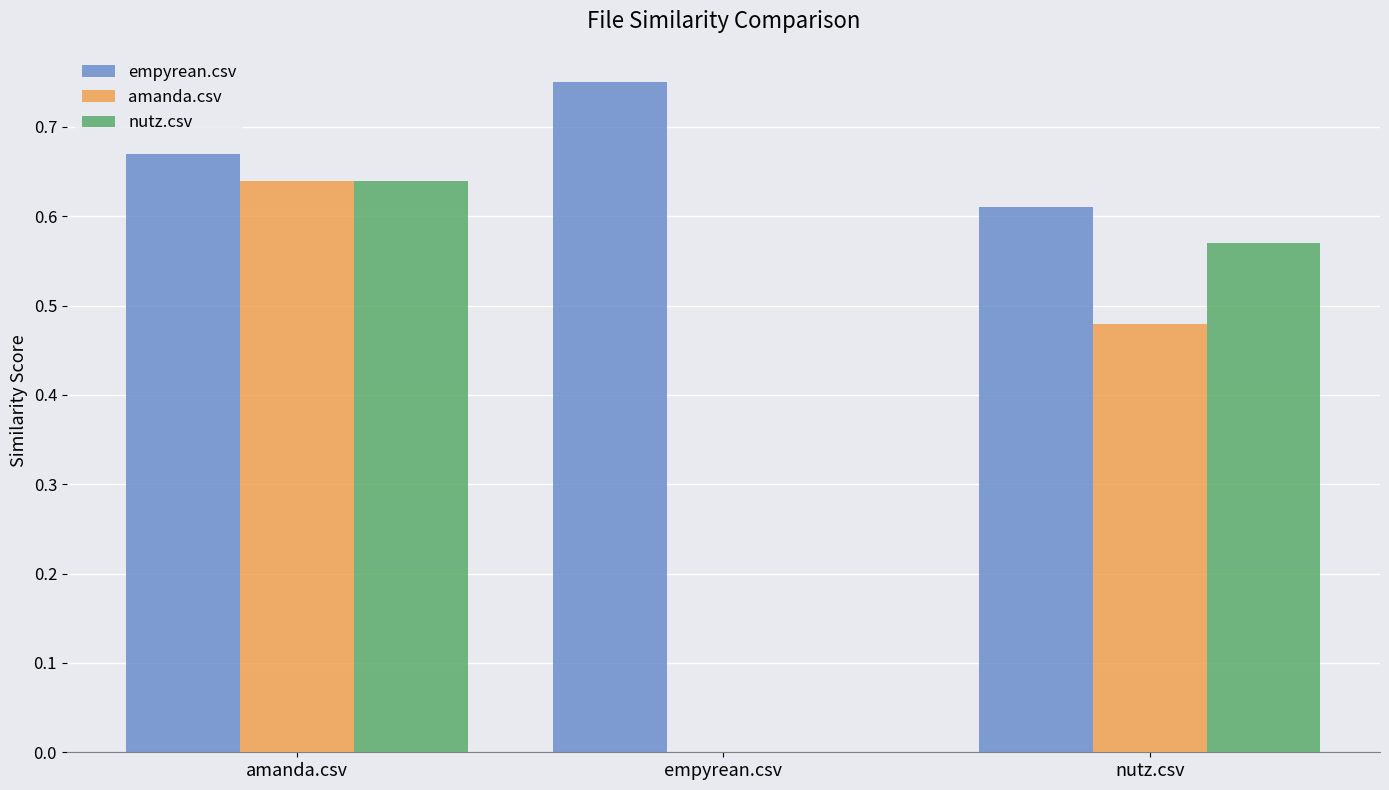

At which category is the sum across all series the highest?

amanda.csv